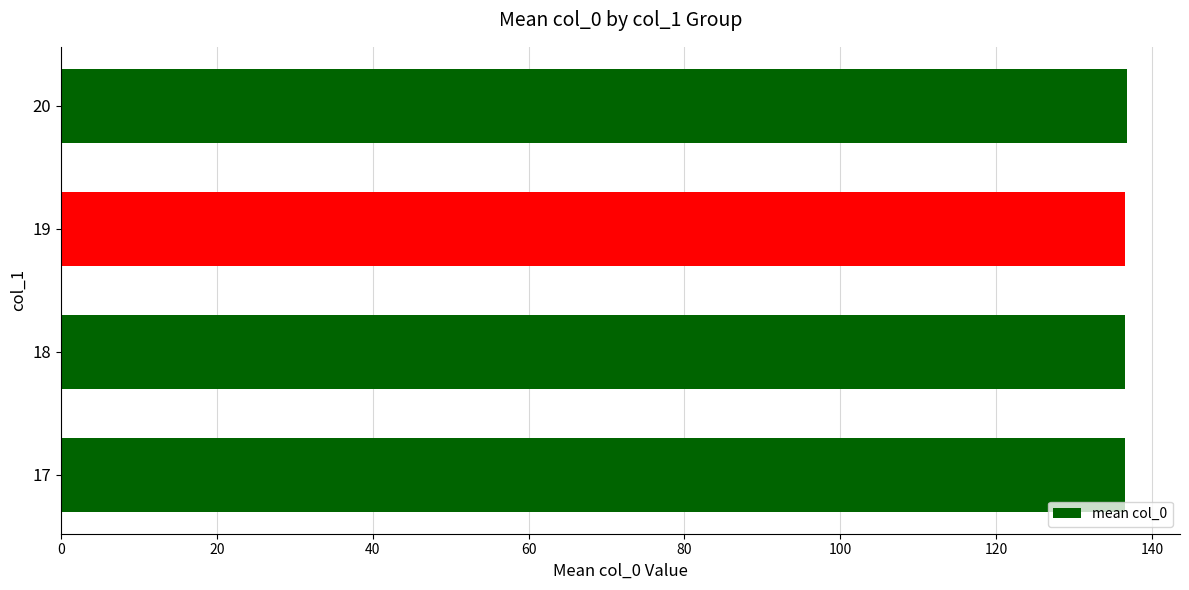

The chart shows a value of 56.1 at 18. True or false?

False